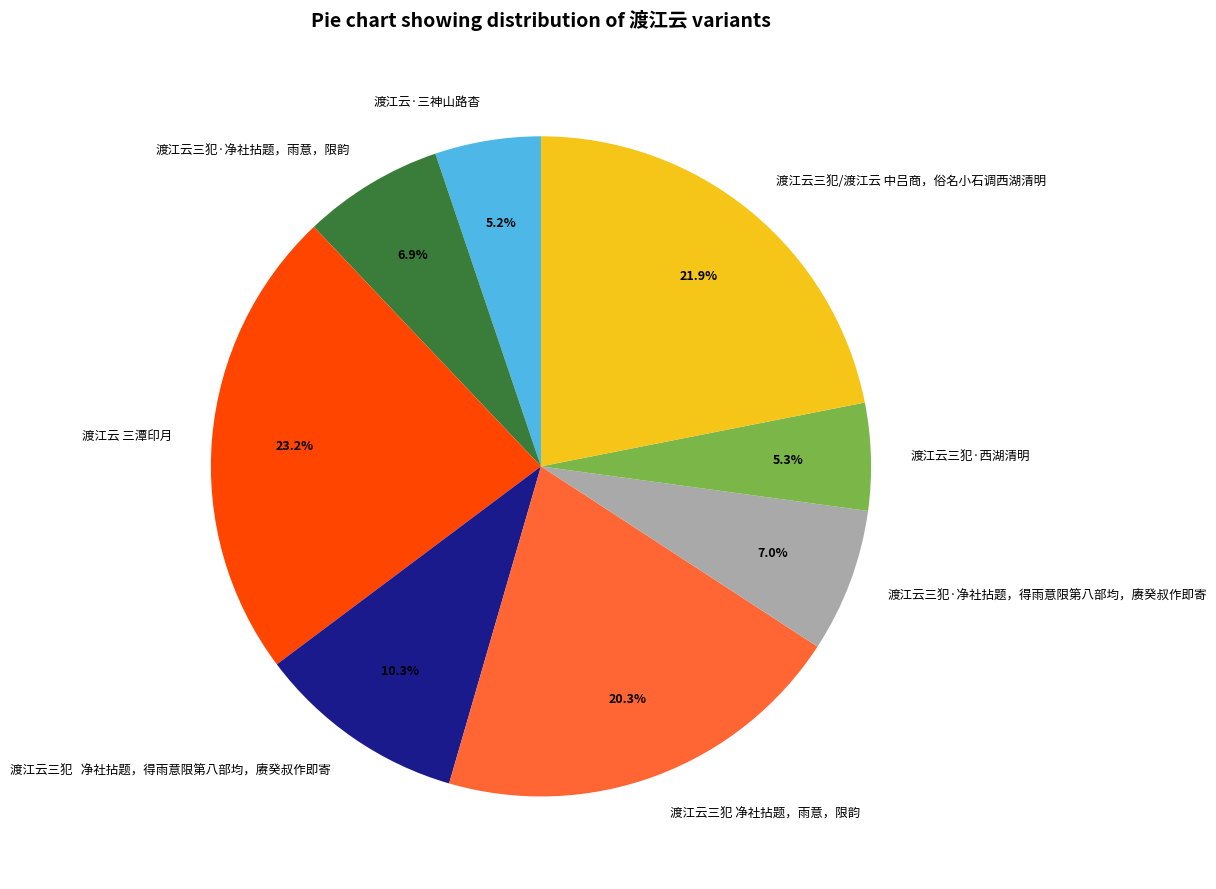

Count the number of slices in the pie.

8